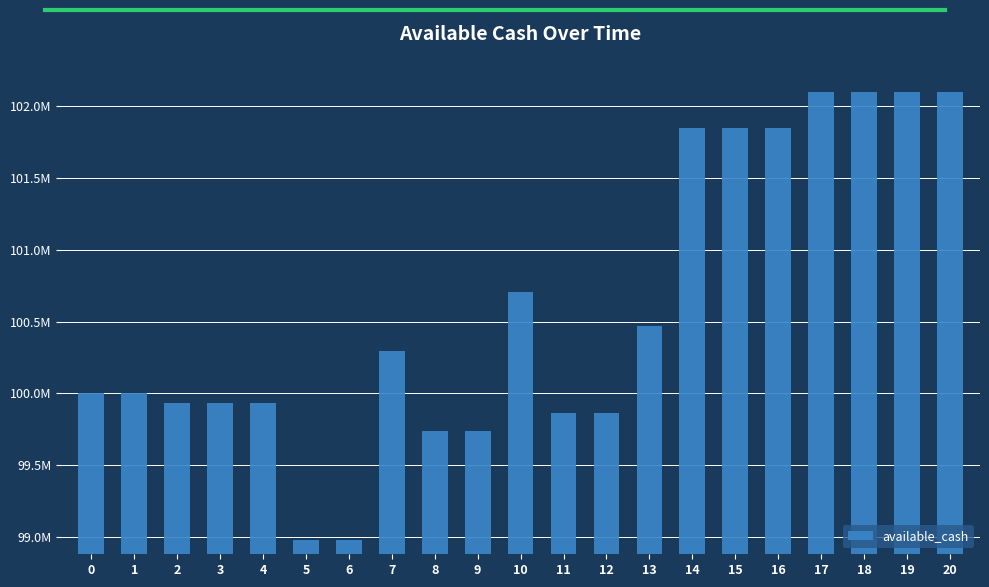

How many bars are there in total?

21